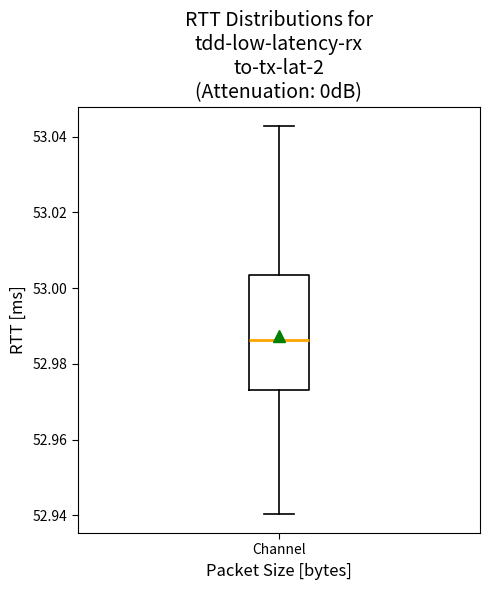

Read this box plot against the y-axis: the position of the median line, the range covered by the box, and the ends of both whiskers. The values are not printed on the chart, so give them approximately, as read against the axis.

median 52.986, box 52.974 to 53.004, whiskers 52.940 to 53.042